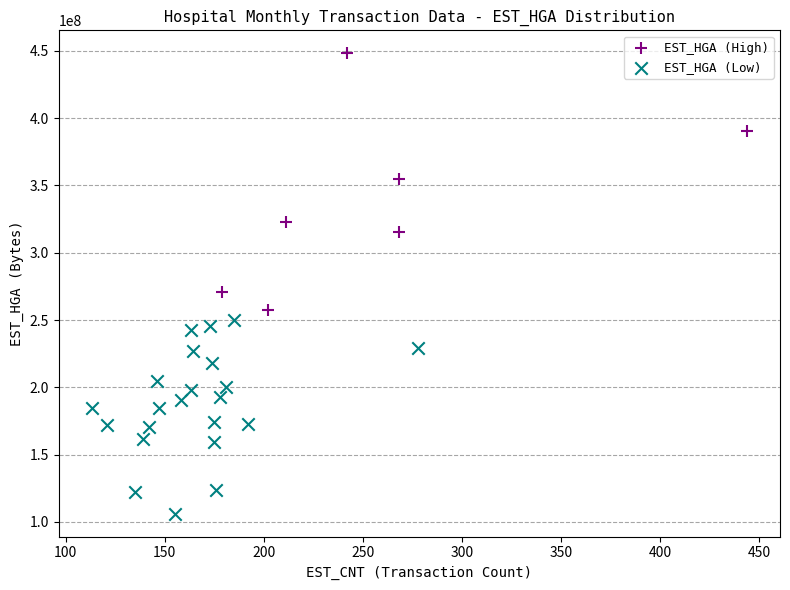

Which series contains the highest Y value?

EST_HGA (High)